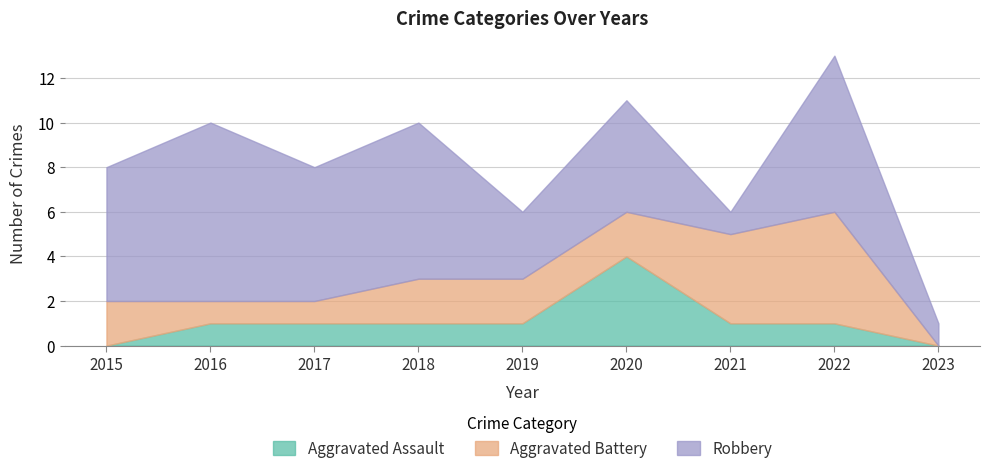

True or false: Robbery has a value of 2 at 2023.

False